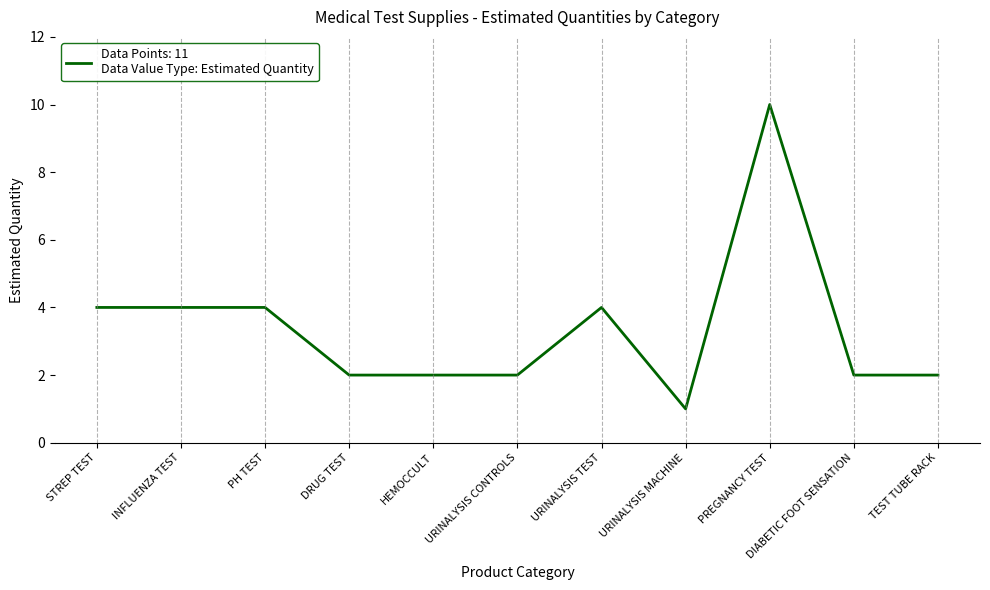

What position from the left is PH TEST?

3